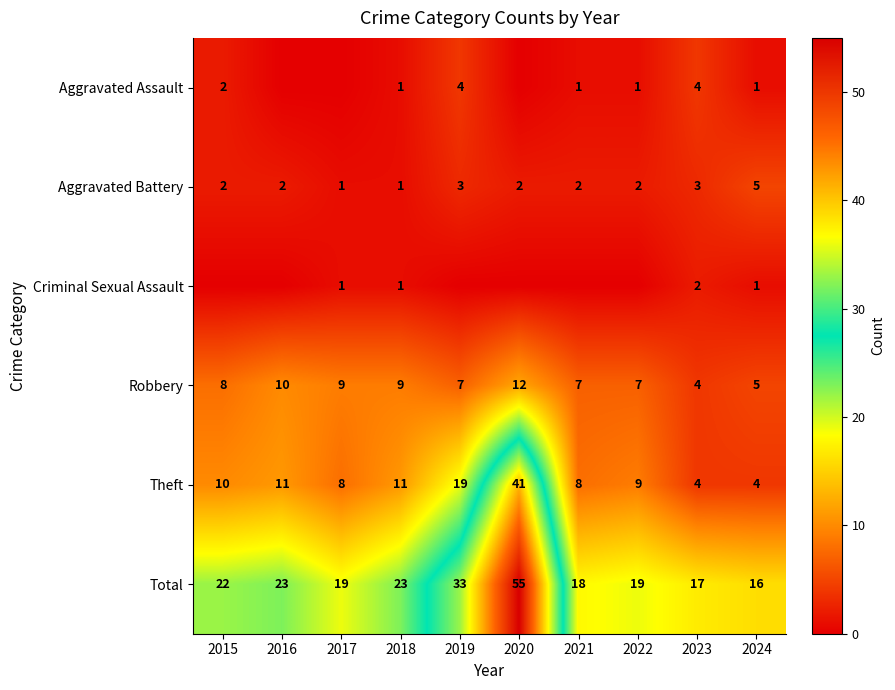

What is the sum of all Total values?

245